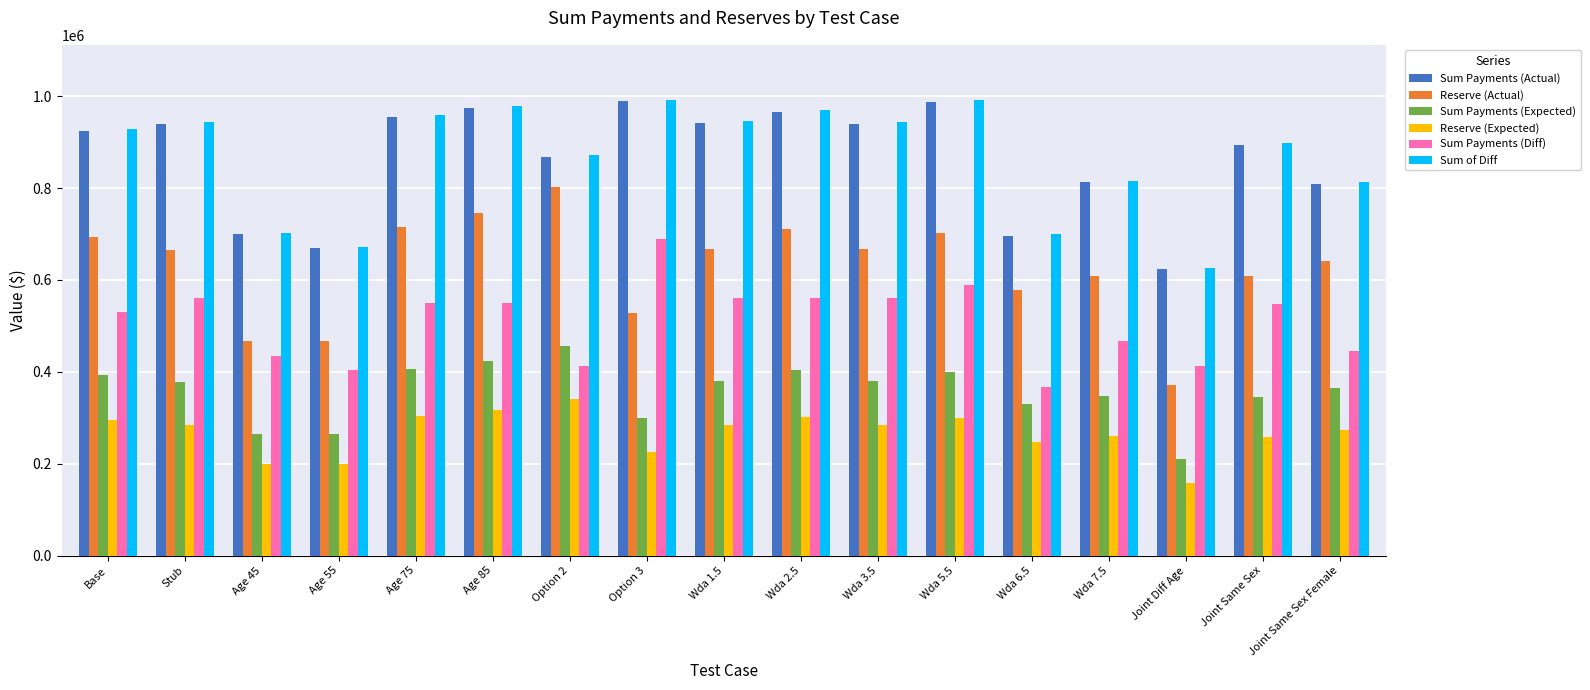

How many bars are there in total?

102